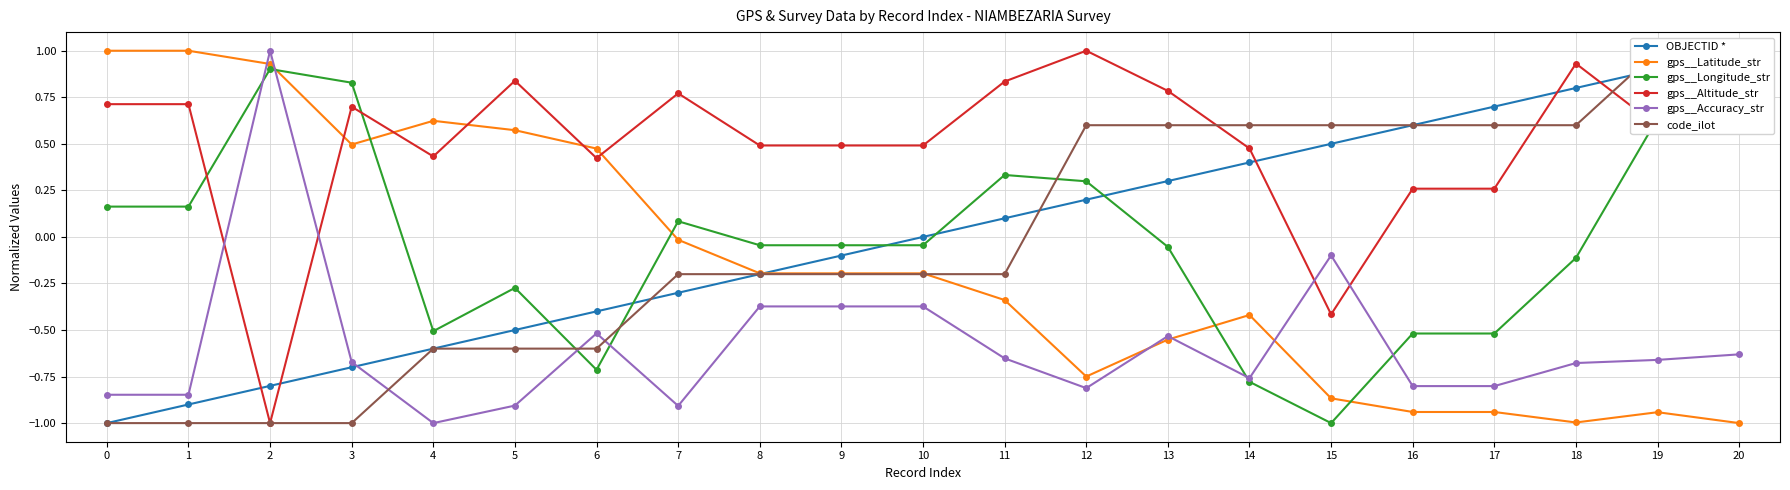

Between 4 and 1, which is larger?

4